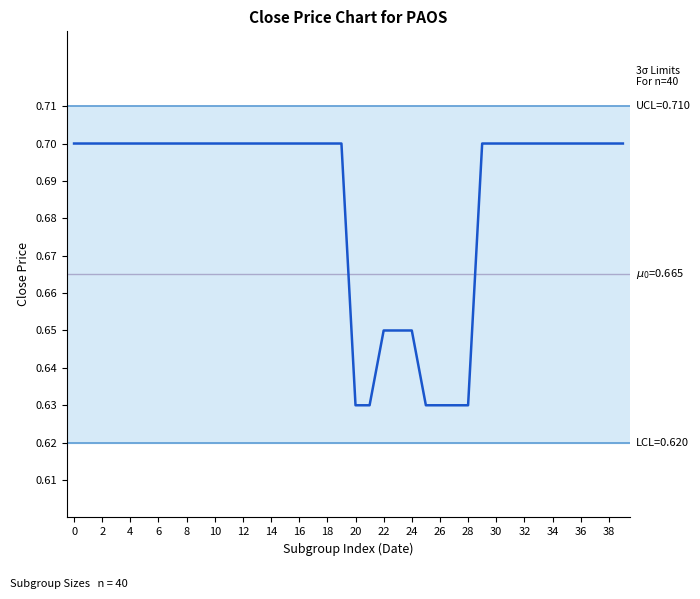

Reading left to right, transcribe all the data shown in this chart.

0.7	0.7	0.7	0.7	0.7	0.7	0.7	0.7	0.7	0.7	0.7	0.7	0.7	0.7	0.7	0.7	0.7	0.7	0.7	0.7	0.6	0.6	0.7	0.7	0.7	0.6	0.6	0.6	0.6	0.7	0.7	0.7	0.7	0.7	0.7	0.7	0.7	0.7	0.7	0.7